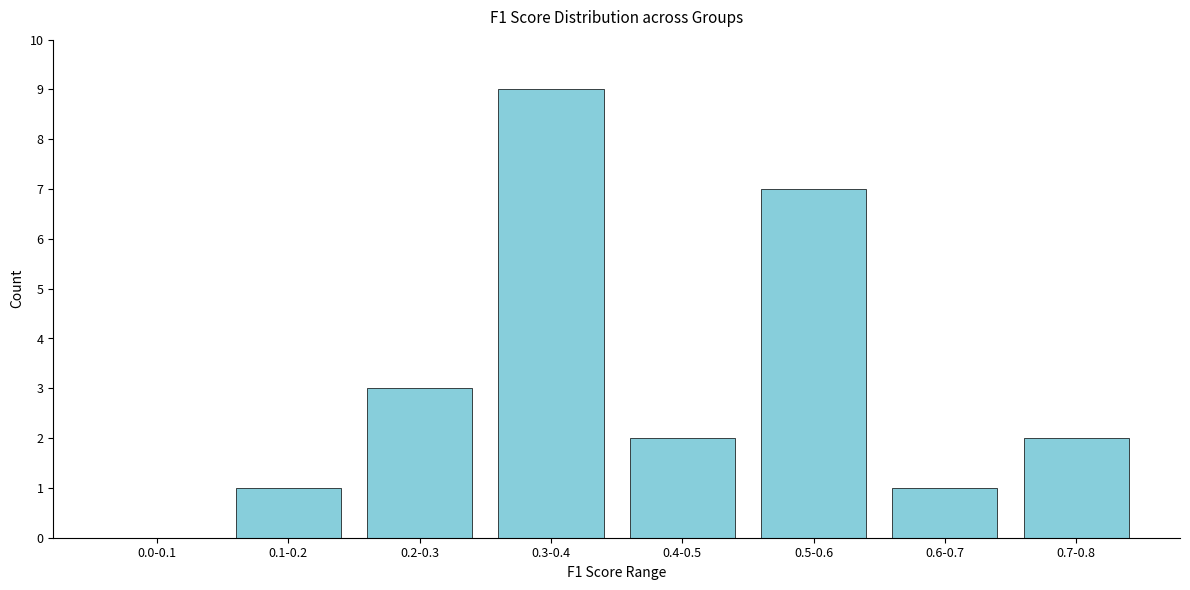

Reading left to right, extract all data points from this chart.

0.0-0.1=0	0.1-0.2=1	0.2-0.3=3	0.3-0.4=9	0.4-0.5=2	0.5-0.6=7	0.6-0.7=1	0.7-0.8=2